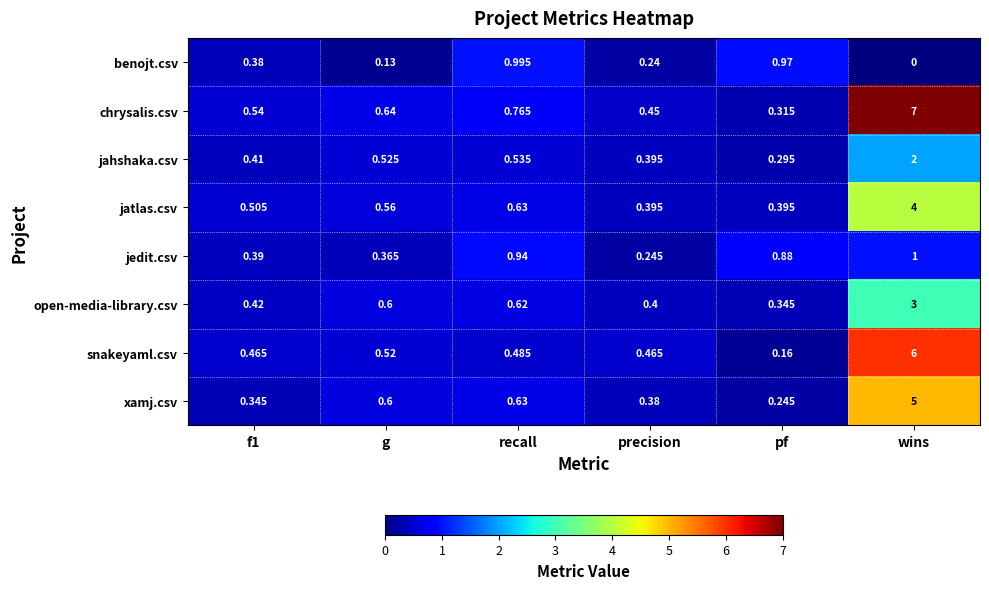

Which series changed the most between precision and pf?

benojt.csv